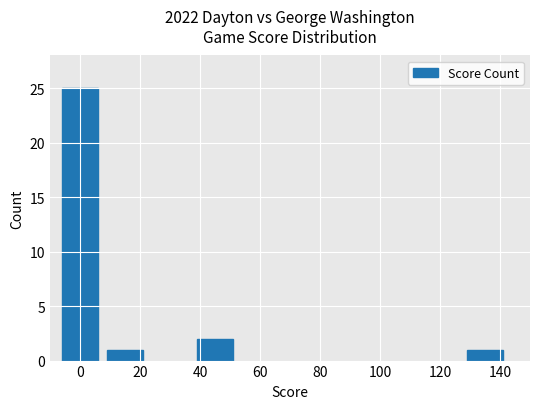

What is the difference between the maximum and minimum values?

24